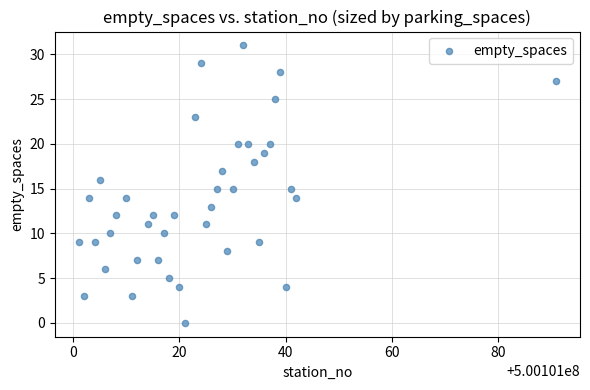

What is the range of Y values (max minus min)?

31